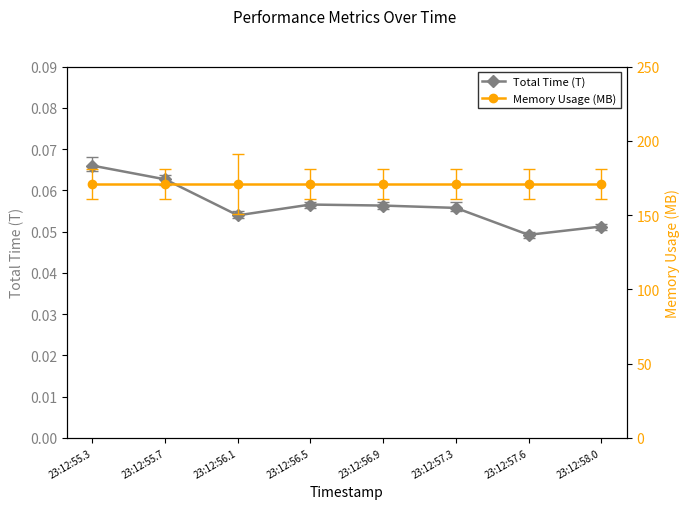

Count the number of data series in this chart.

2